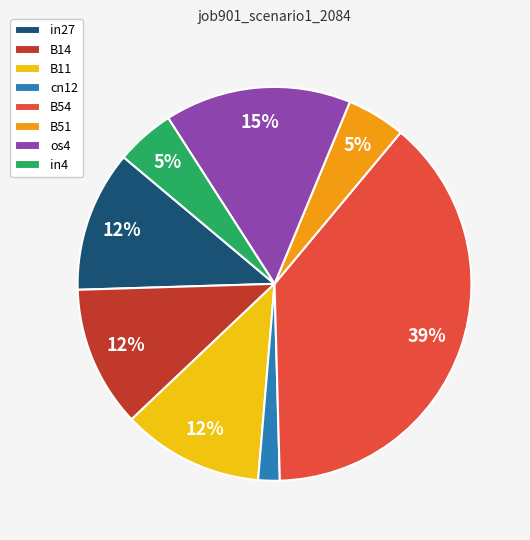

How many segments does this pie chart have?

8